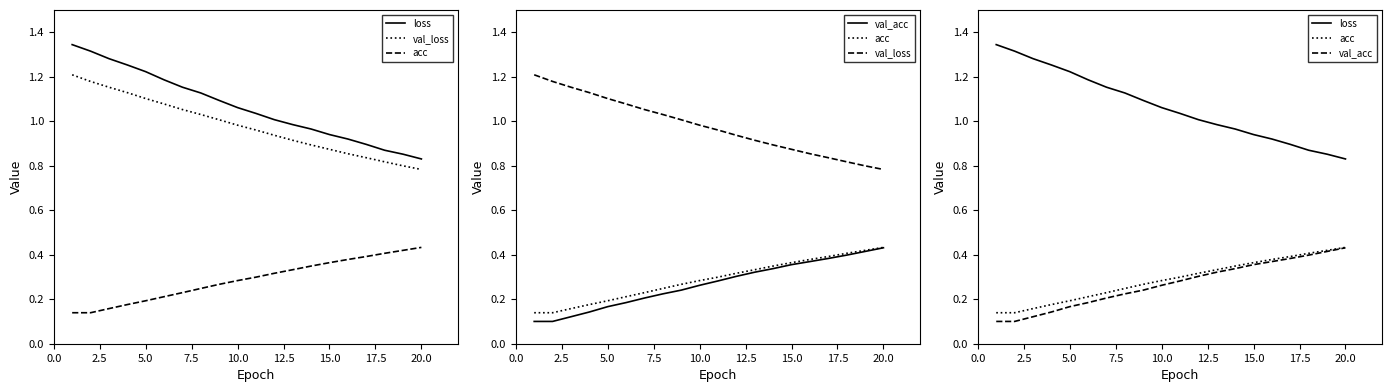

What position from the left is 15.0?

7